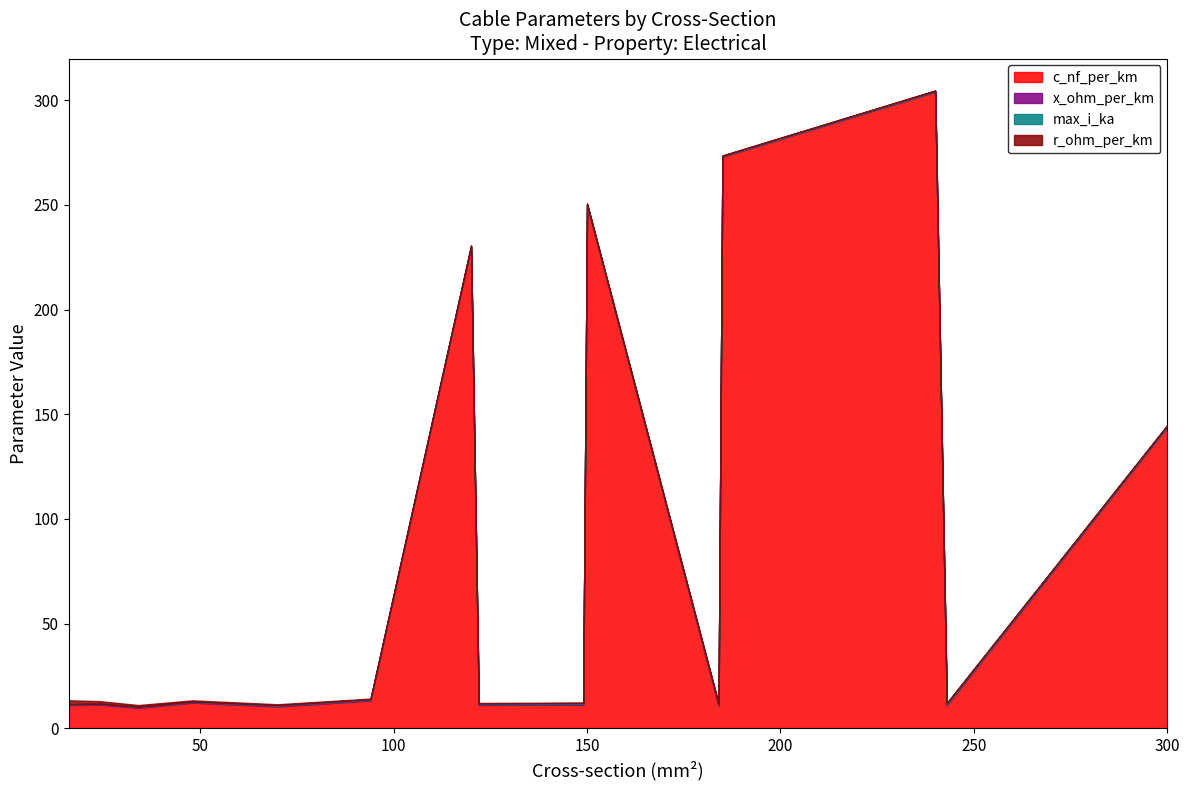

What is the average value of the r_ohm_per_km series?

0.4